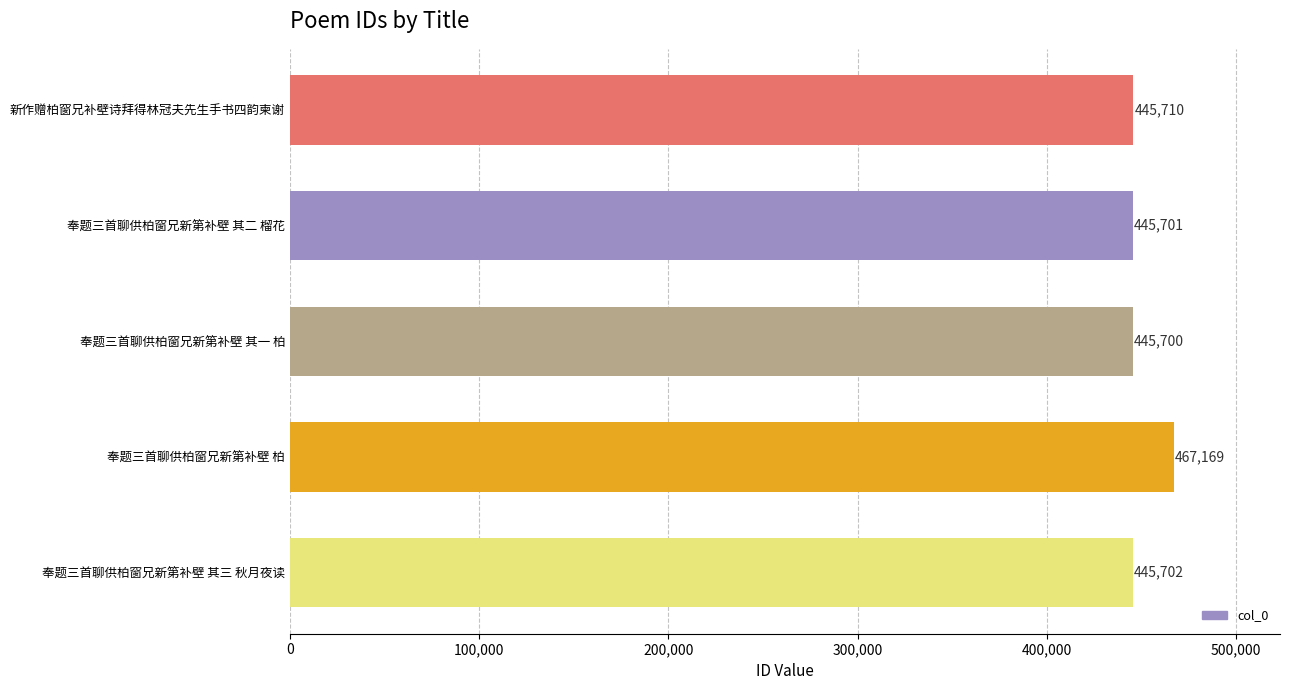

What is the average value?

449996